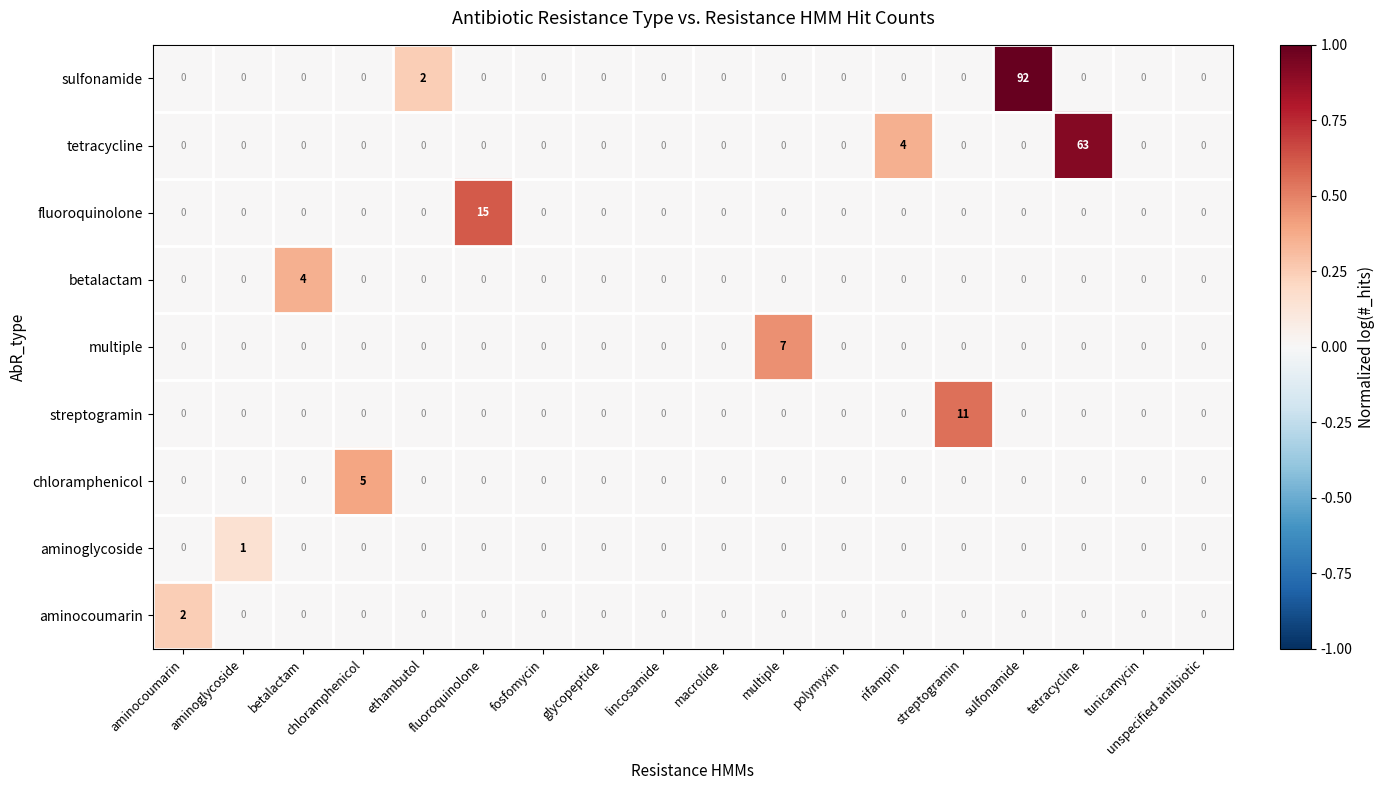

True or false: fluoroquinolone has a value of 0 at unspecified antibiotic.

True